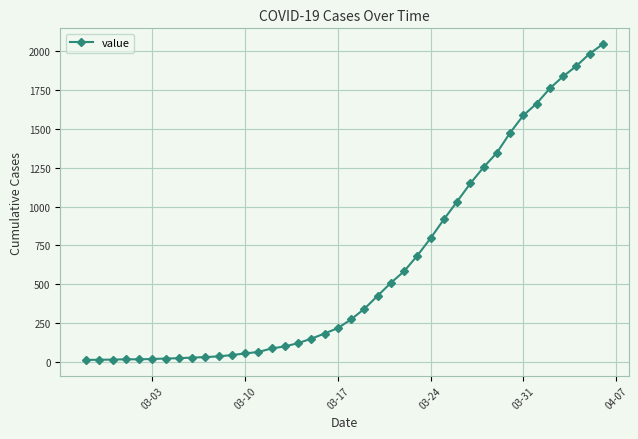

What is the sum of all values?

24844